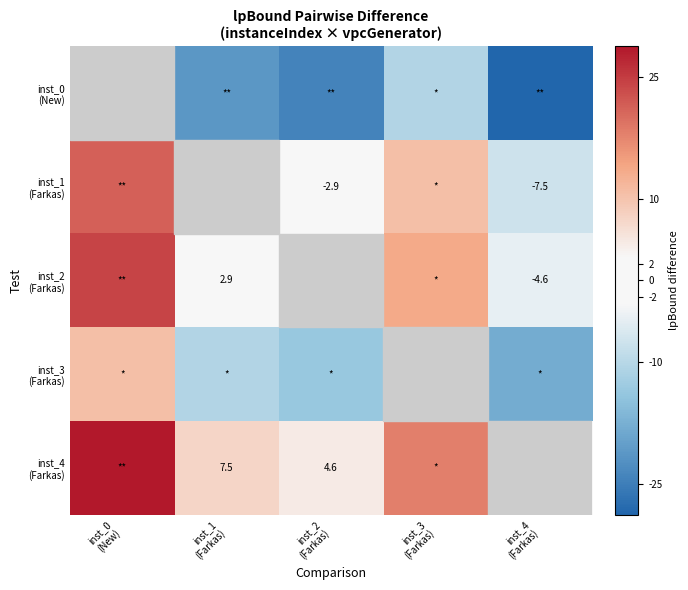

Which series has the largest total across all categories?

inst_4 (Farkas)